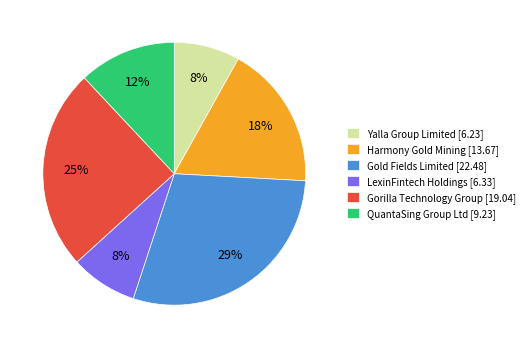

What is the ratio of the value at Gold Fields Limited [22.48] to the value at Harmony Gold Mining [13.67]?

1.6